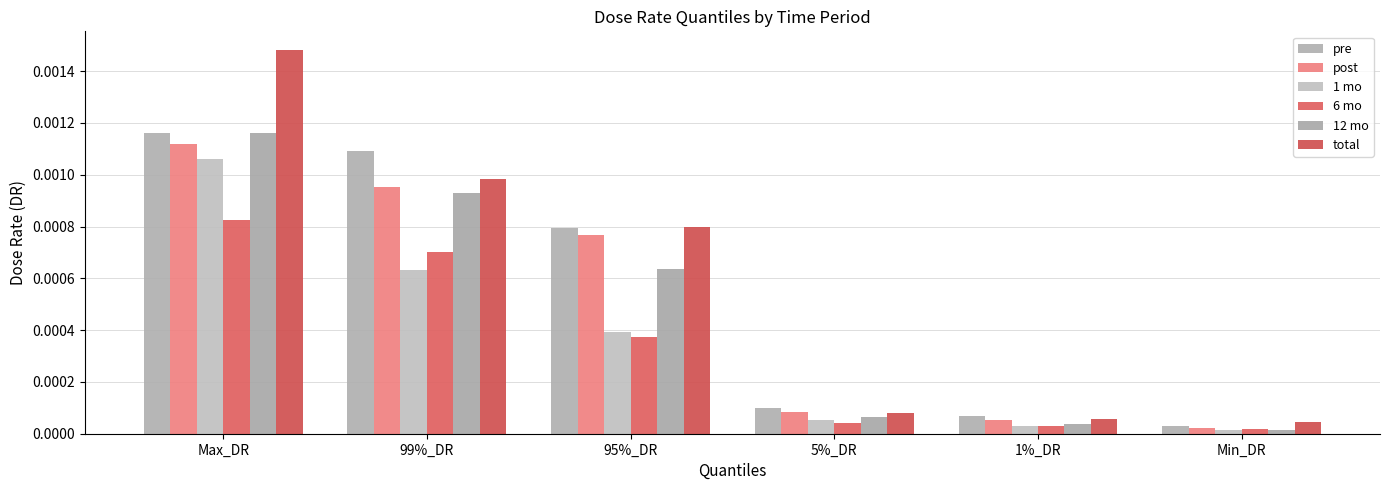

Between 5%_DR and 1%_DR, which series saw the biggest shift?

pre